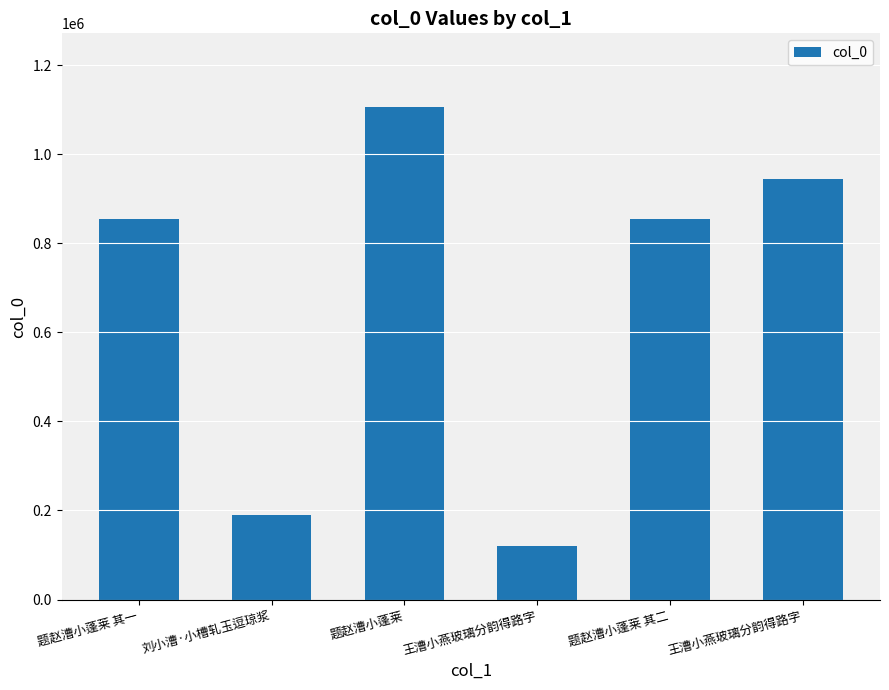

Is it true that the value at 题赵漕小蓬莱 is 552690?

False